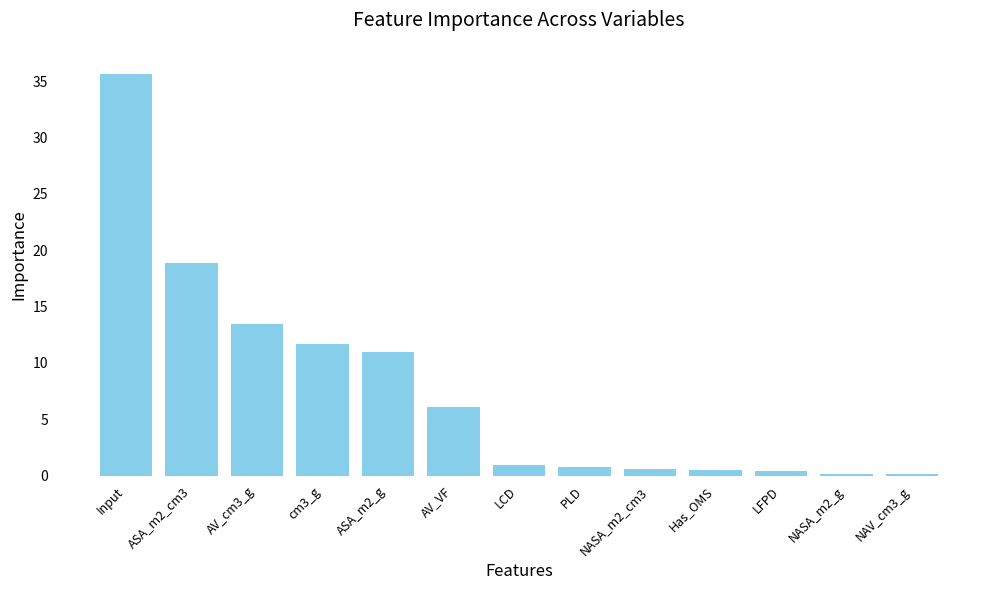

How many categories are shown in the chart?

13